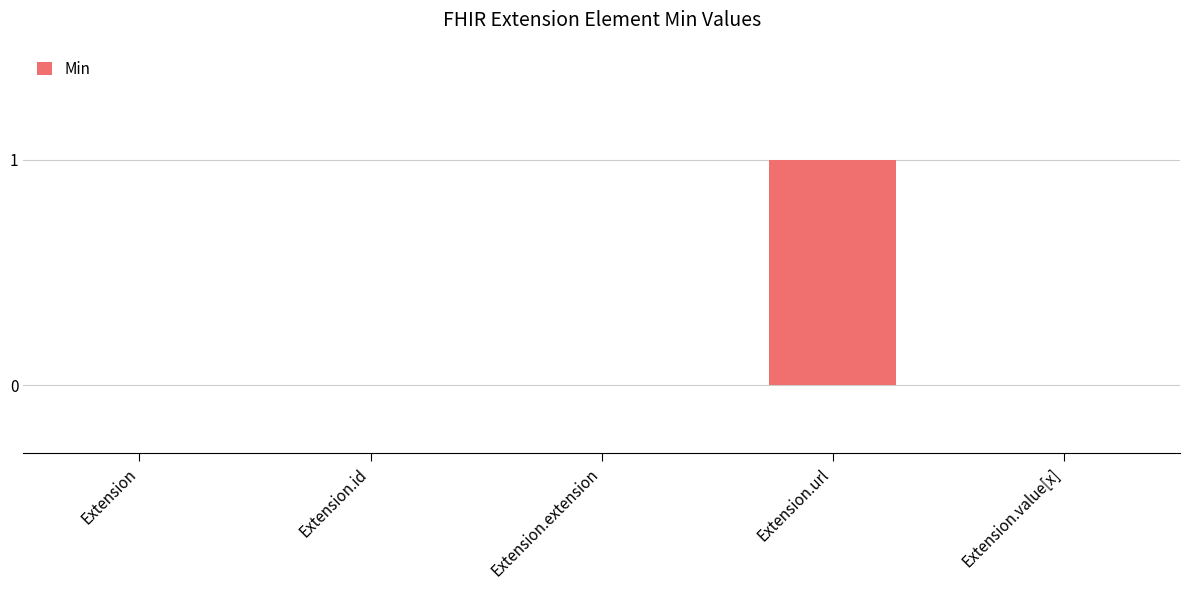

The chart shows a value of 0 at Extension.id. True or false?

True